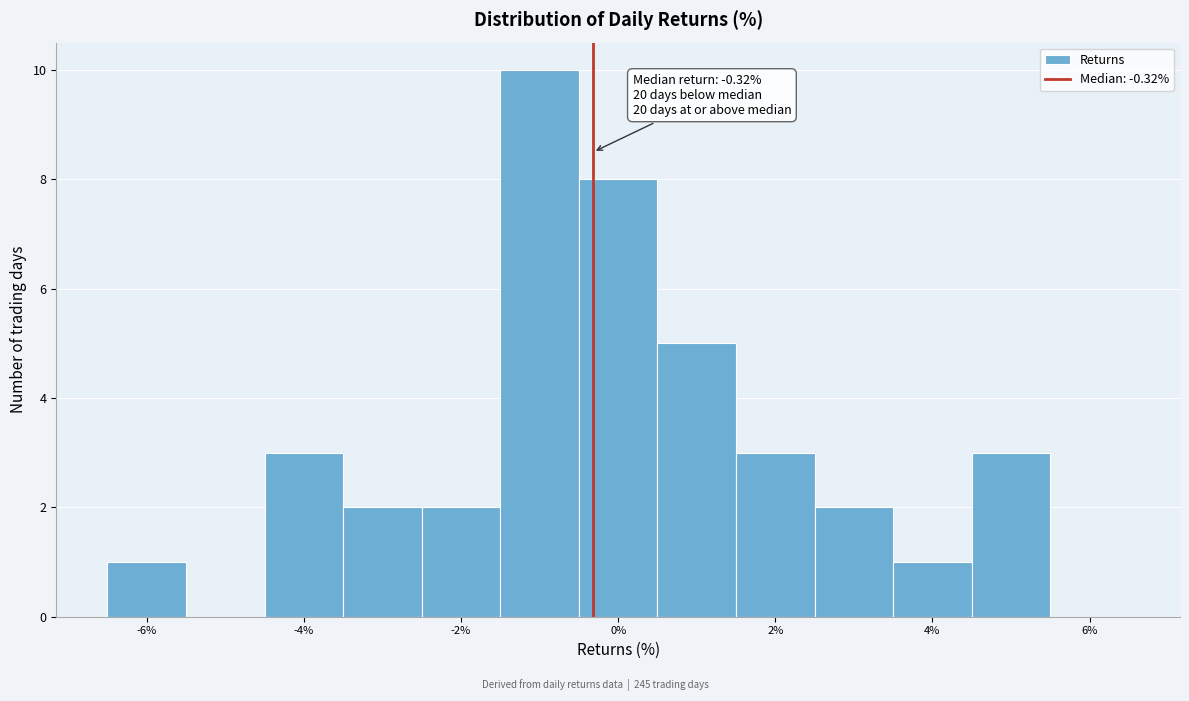

Over which range of the x-axis is the bar tallest?

-1.5 to -0.5